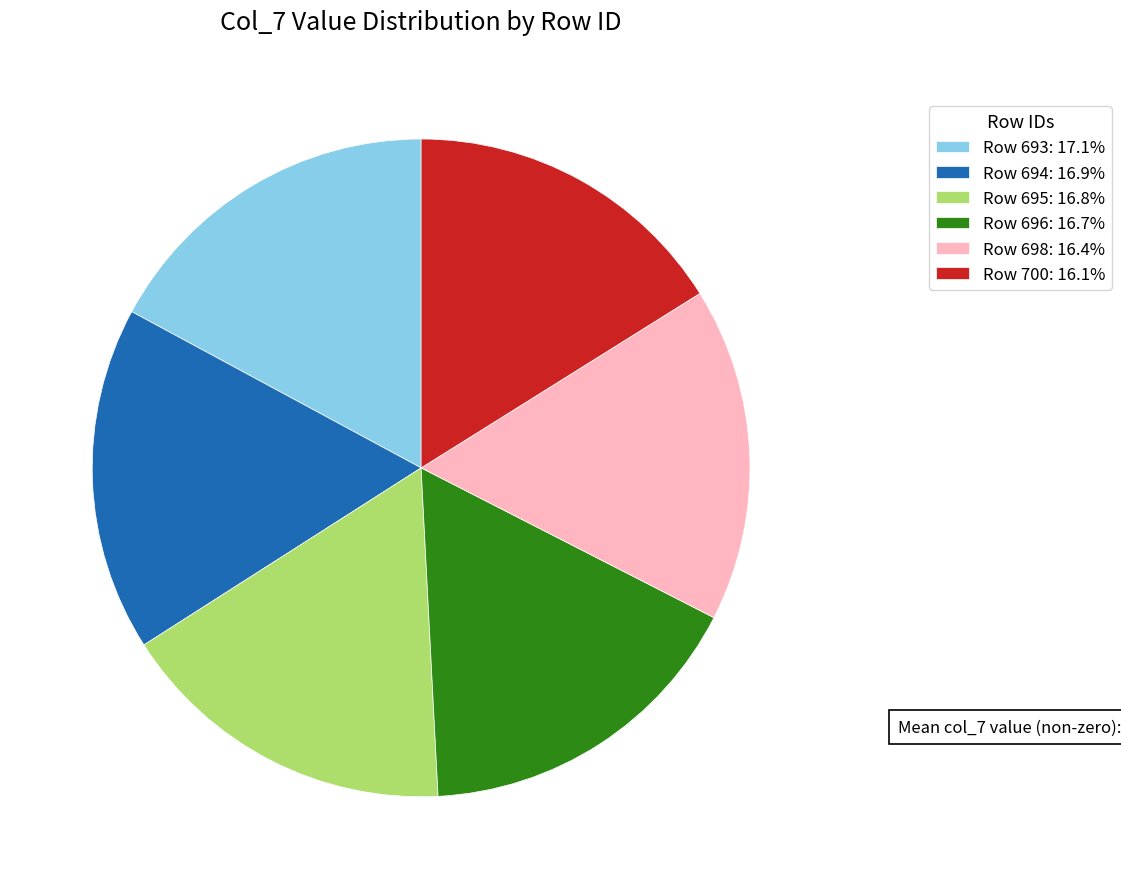

Does any single category account for the majority?

No